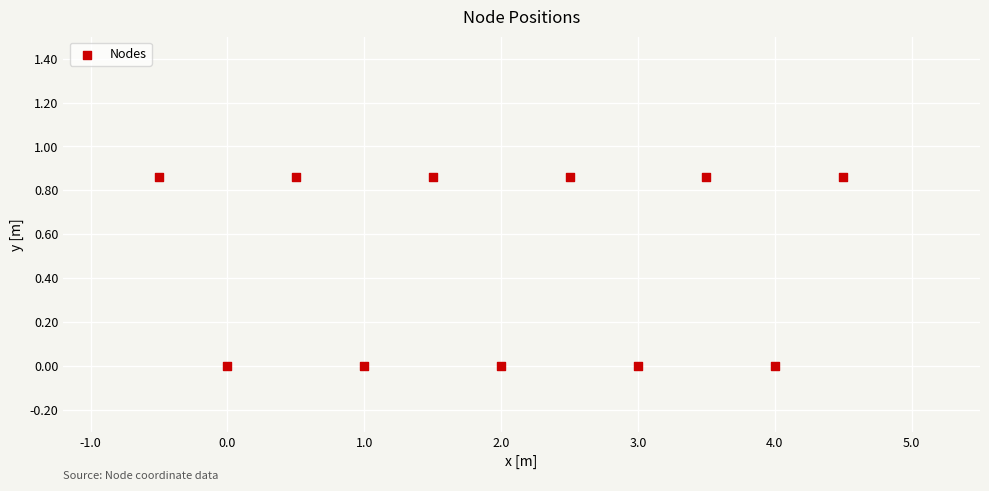

What is the average Y value?

0.5